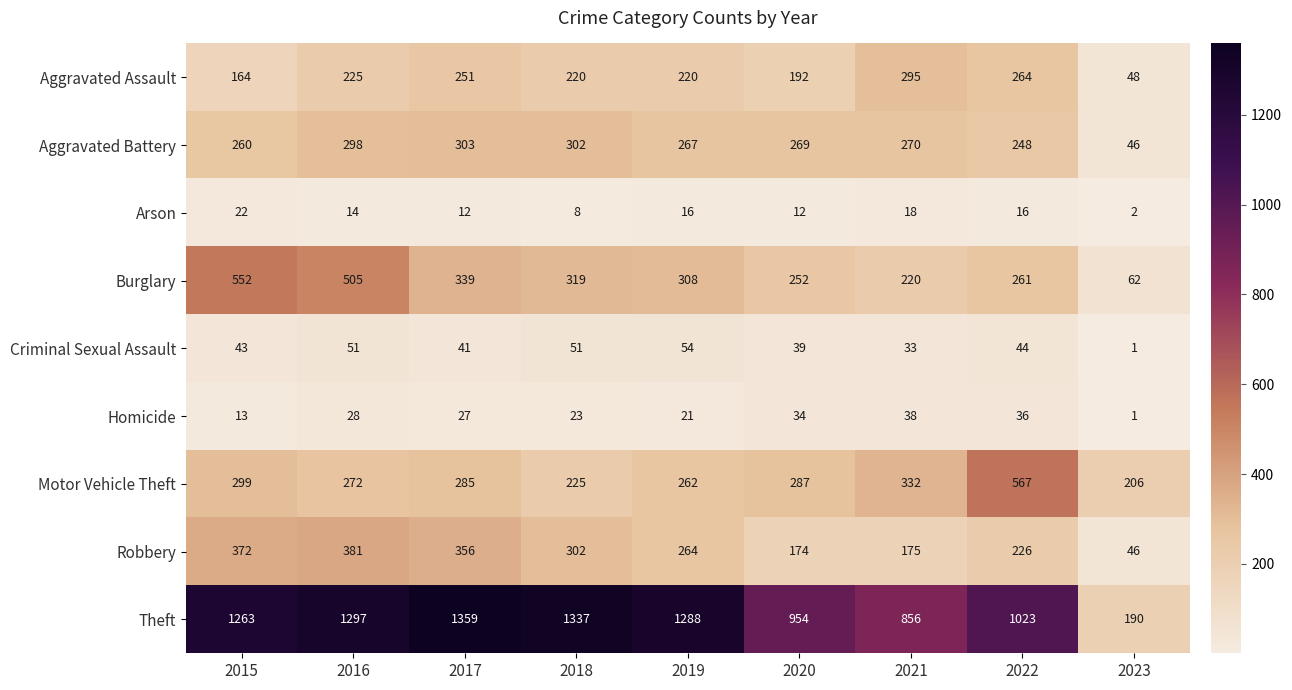

Between 2019 and 2020, which series saw the biggest shift?

Theft